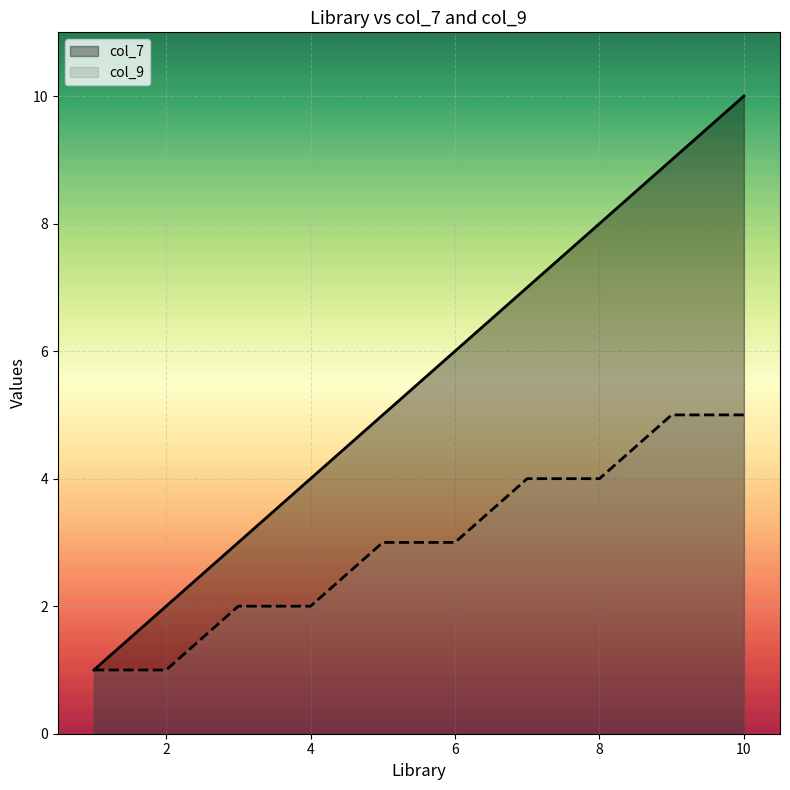

What is the spread (max minus min) of values at 2?

1